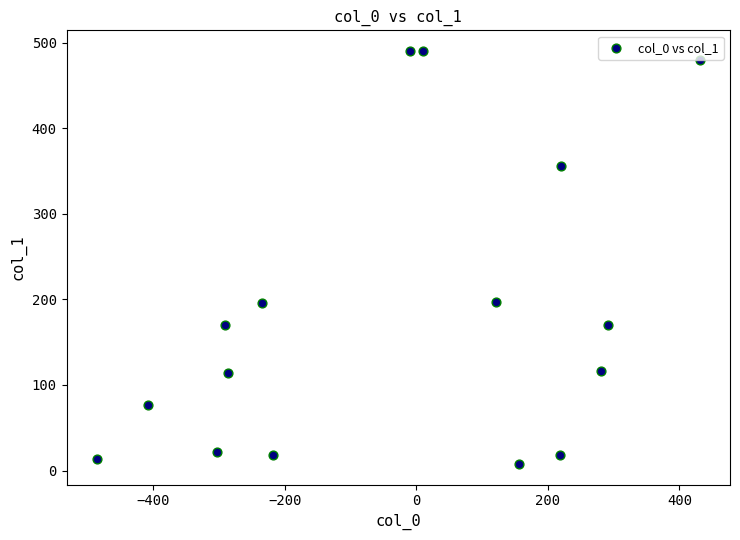

What is the range of Y values (max minus min)?

482.5